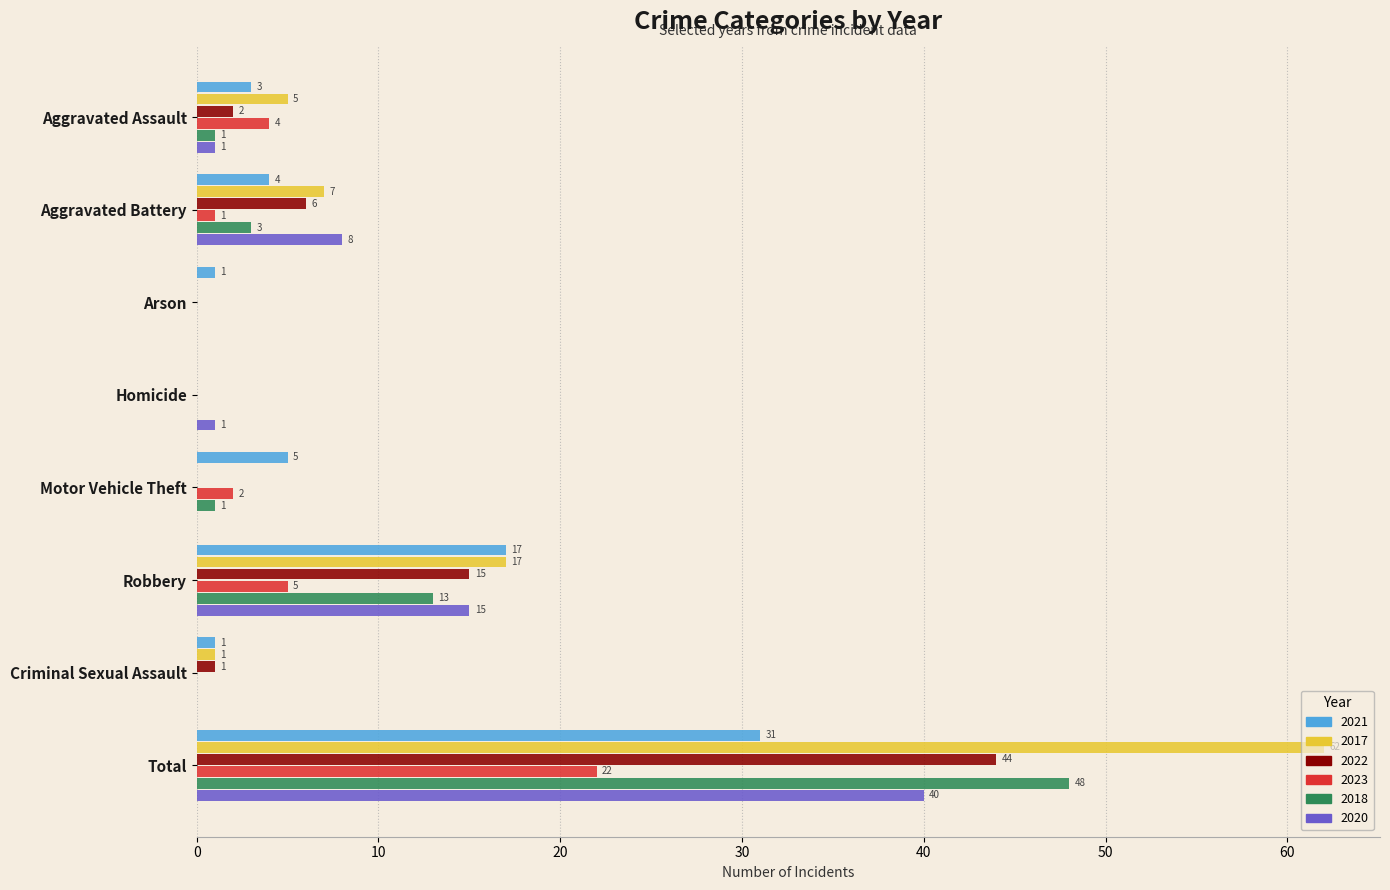

True or false: 2022 has a value of 0 at Arson.

True